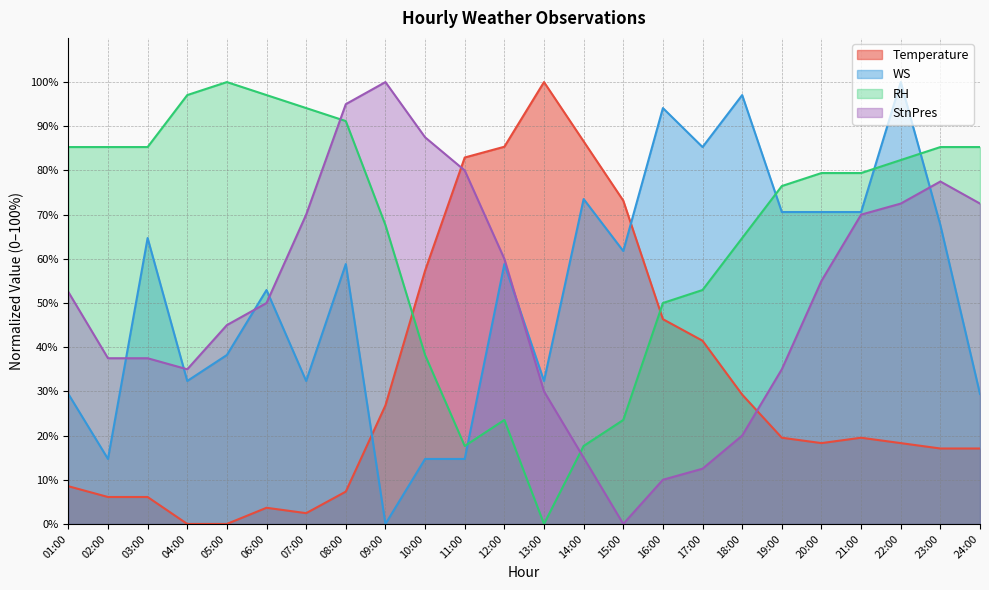

Which series ends up on top after the final intersection of Temperature and StnPres?

StnPres